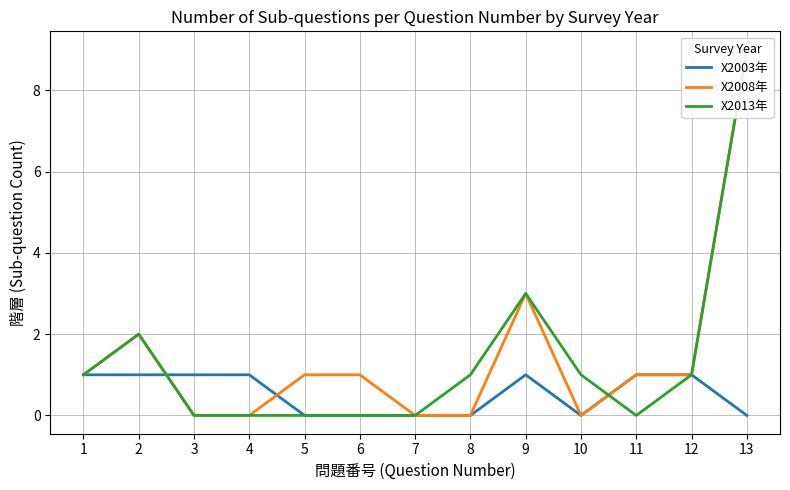

True or false: X2008年 has a value of 1 at 12.

True